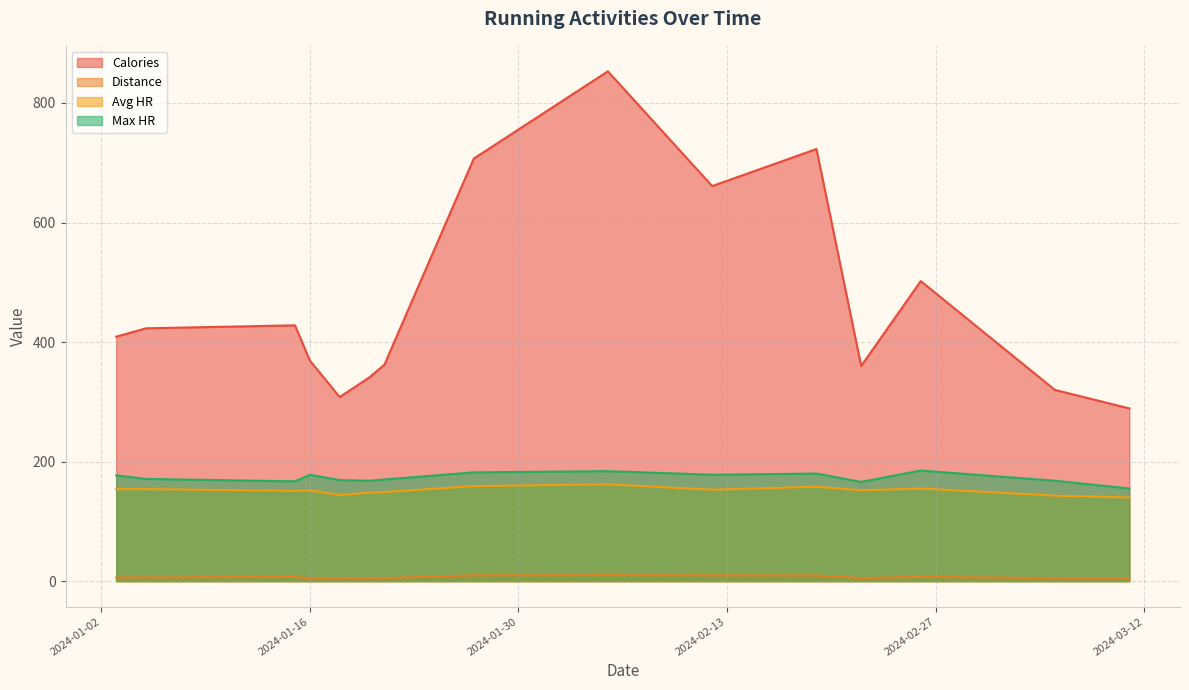

At which label does Max HR reach its minimum?

2024-03-11